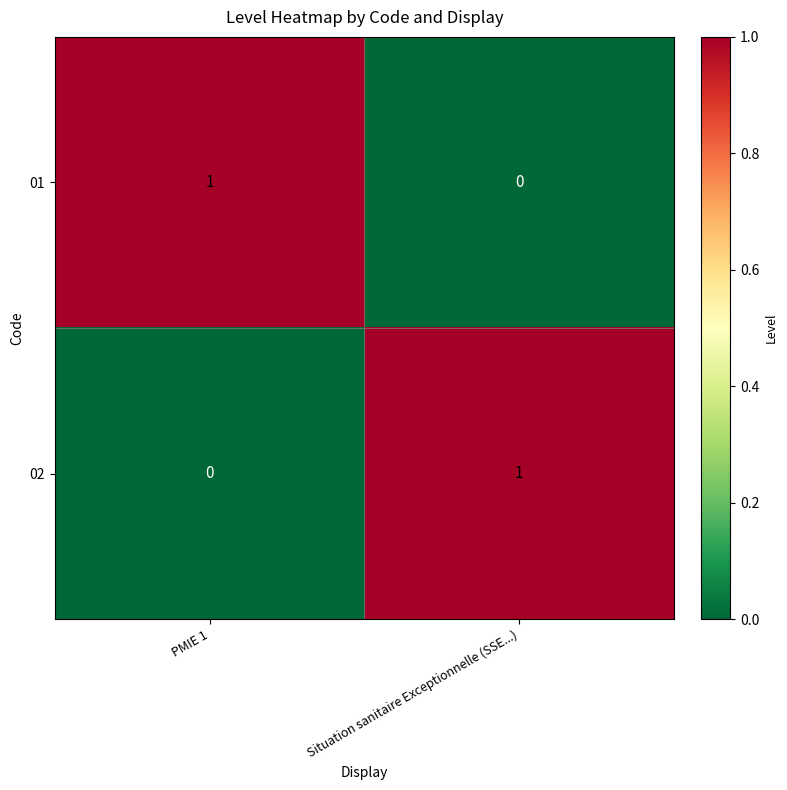

Rank the series at PMIE 1 from highest to lowest value.

01, 02